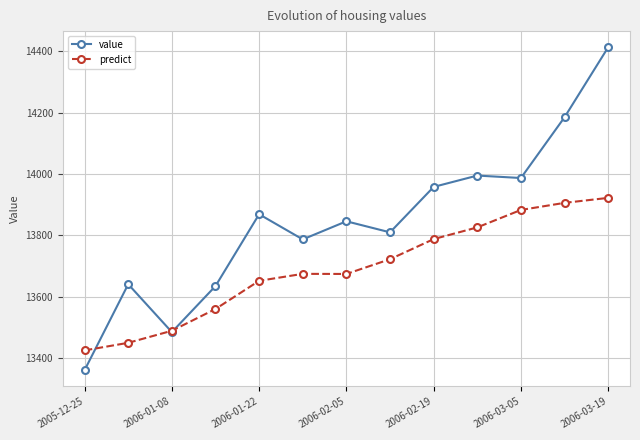

True or false: value has more than 2 interior local peaks.

True